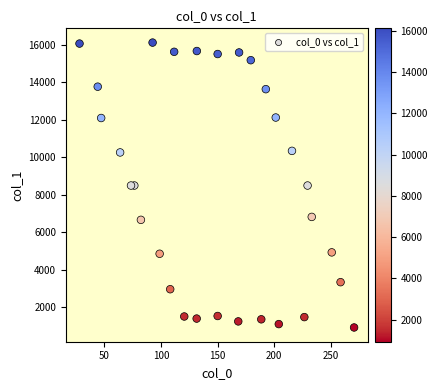

What is the range of X values (max minus min)?

242.6